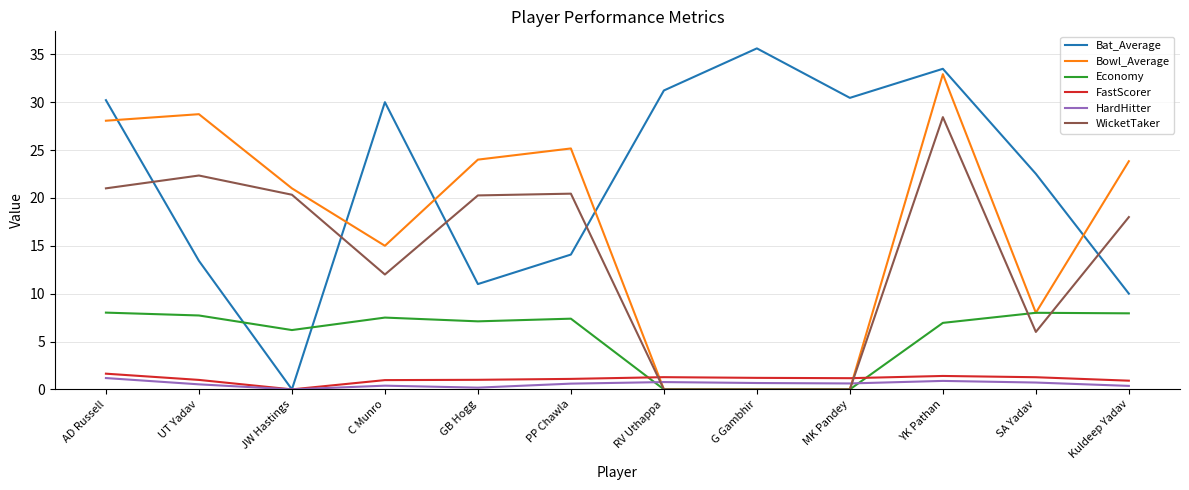

How many values in FastScorer are above zero?

11